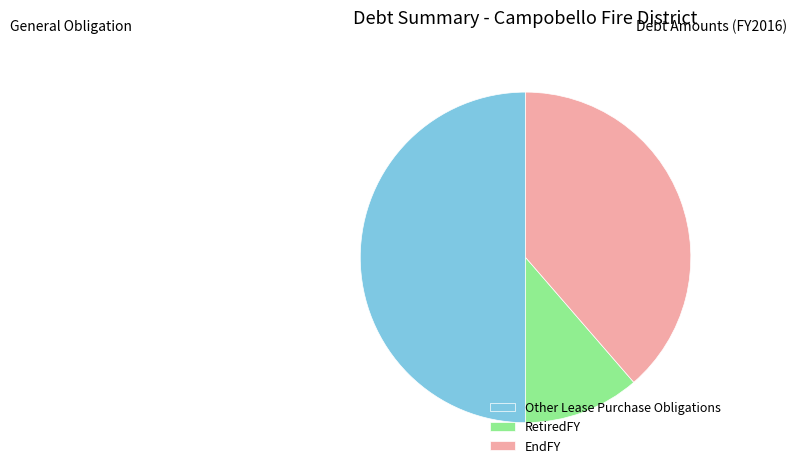

How many segments does this pie chart have?

3